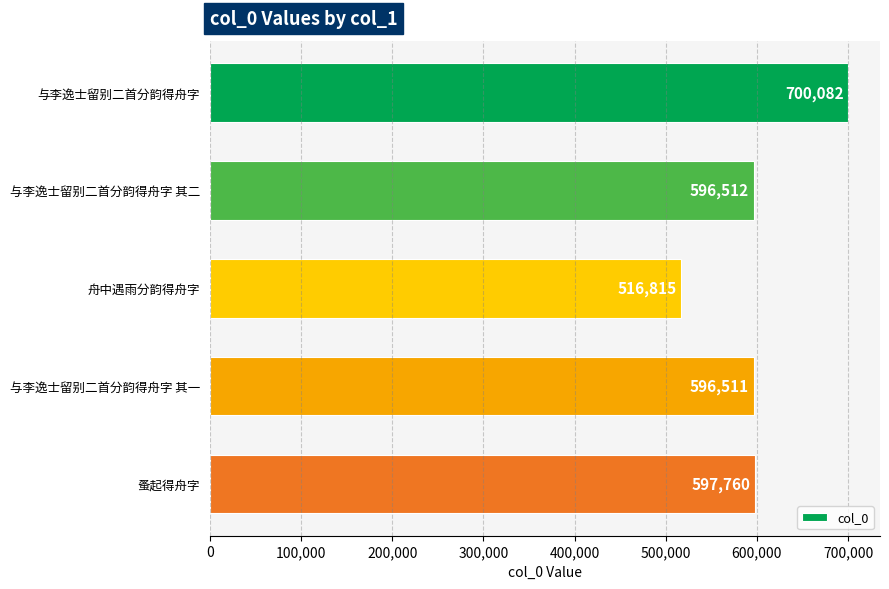

What is the minimum value shown in the chart?

516815